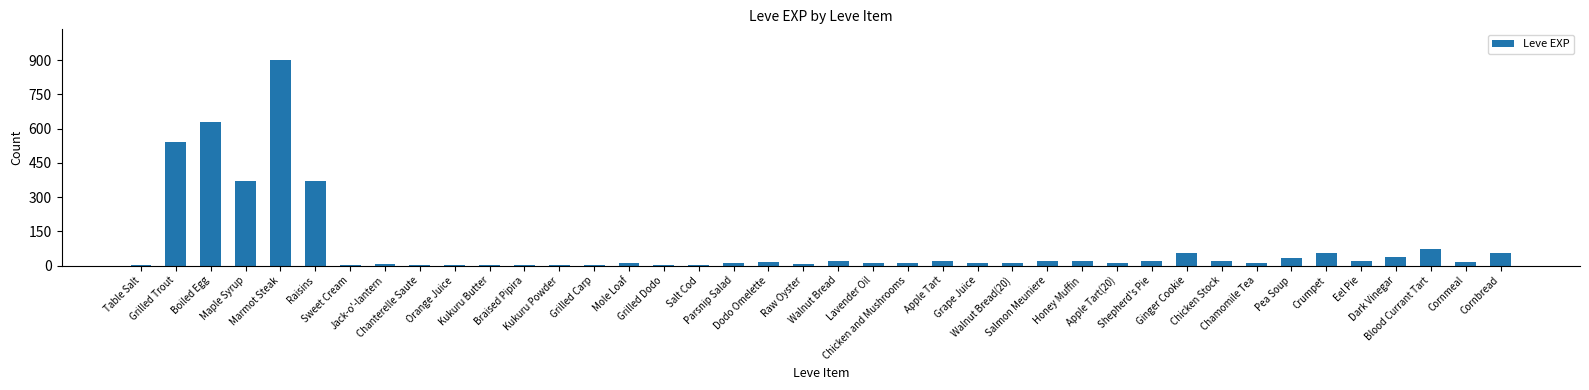

What is the greatest value displayed?

900